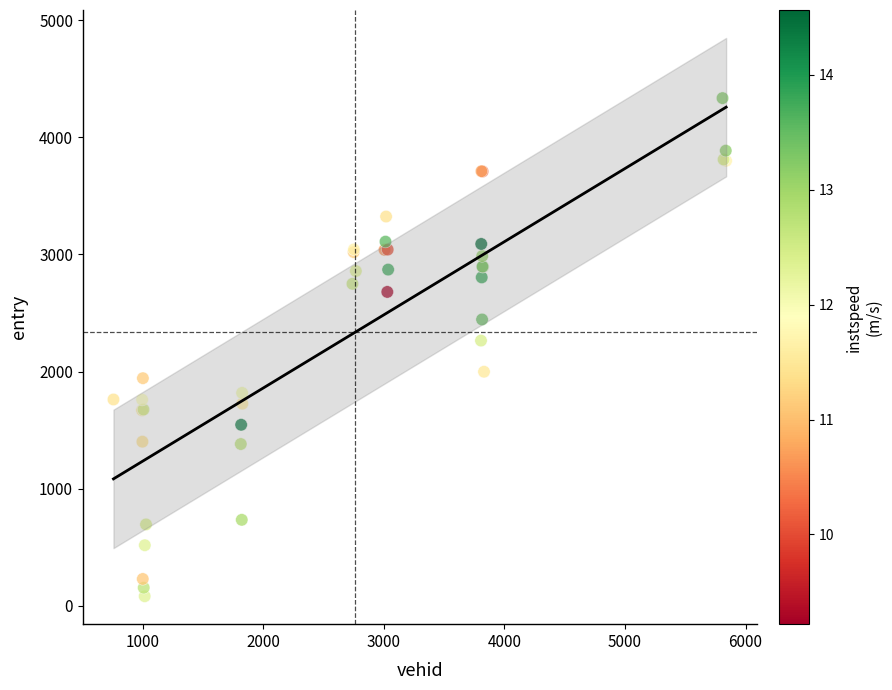

What Y value in the scatter plot is closest to 2207?

2264.4